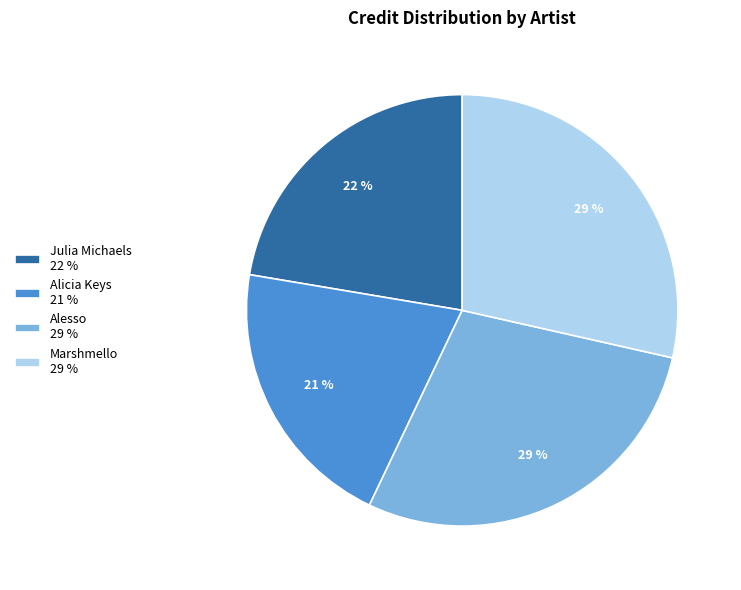

How many segments does this pie chart have?

4